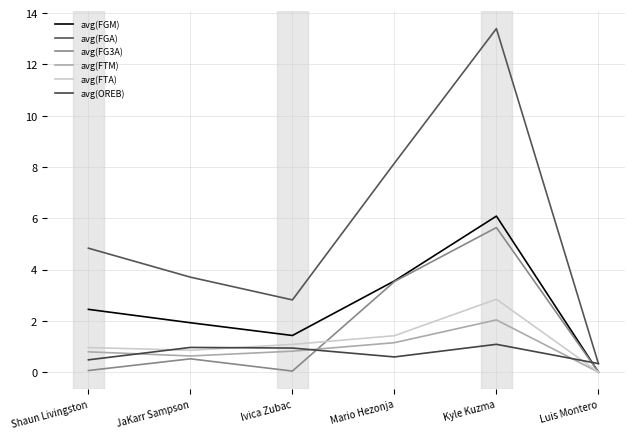

At which label does avg(OREB) reach its peak?

Kyle Kuzma